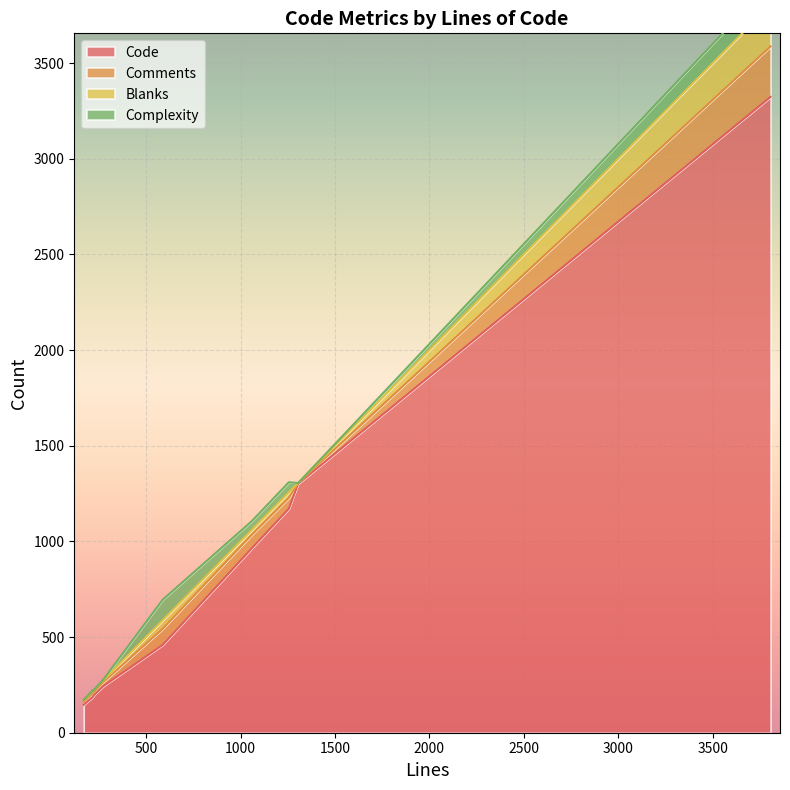

At which category does the chart reach its peak across all series?

3806